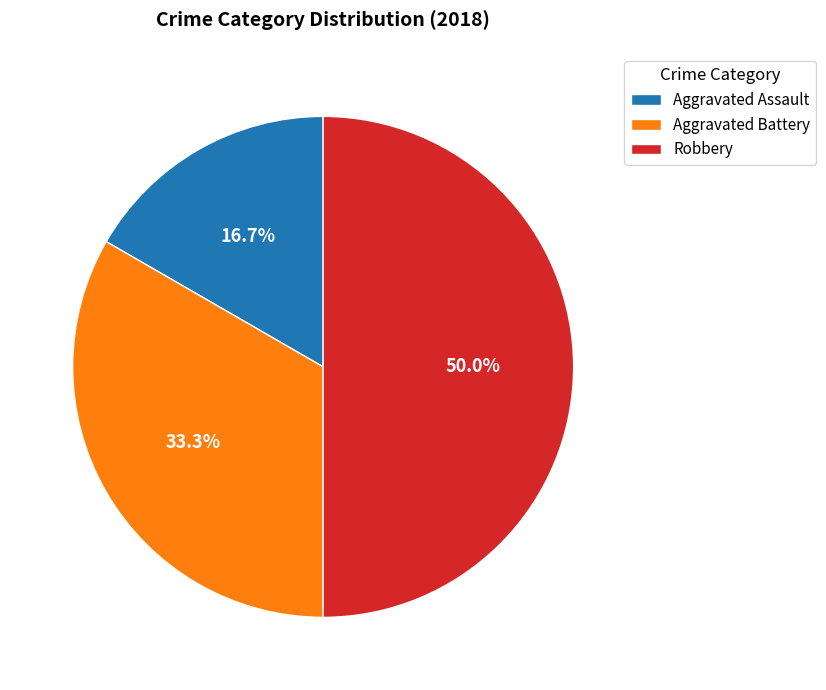

Between Aggravated Battery and Robbery, which is larger?

Robbery